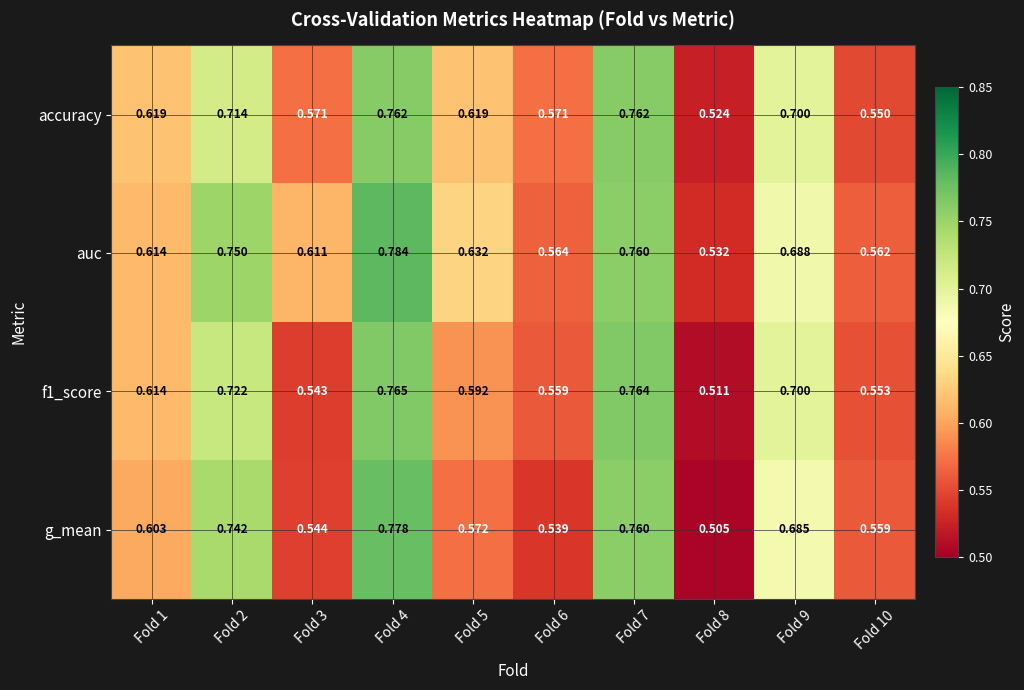

How many data points does each series have?

10